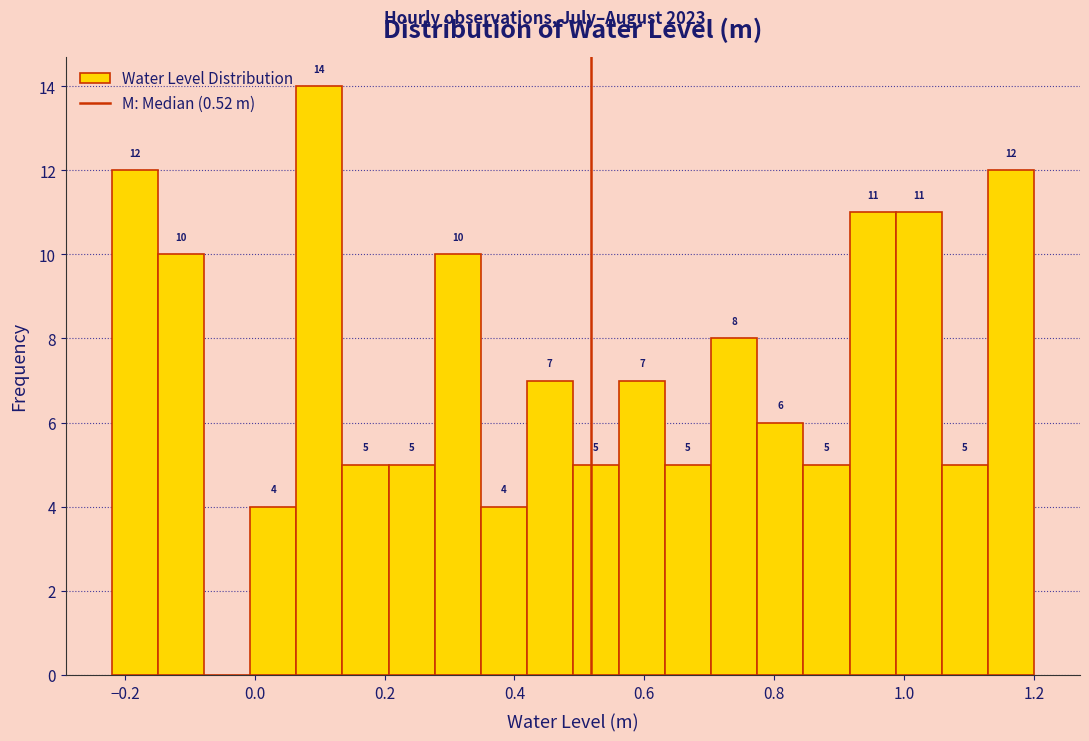

Around what value on the x-axis is the tallest bar? Give the approximate position of its centre, as read against the axis.

0.10